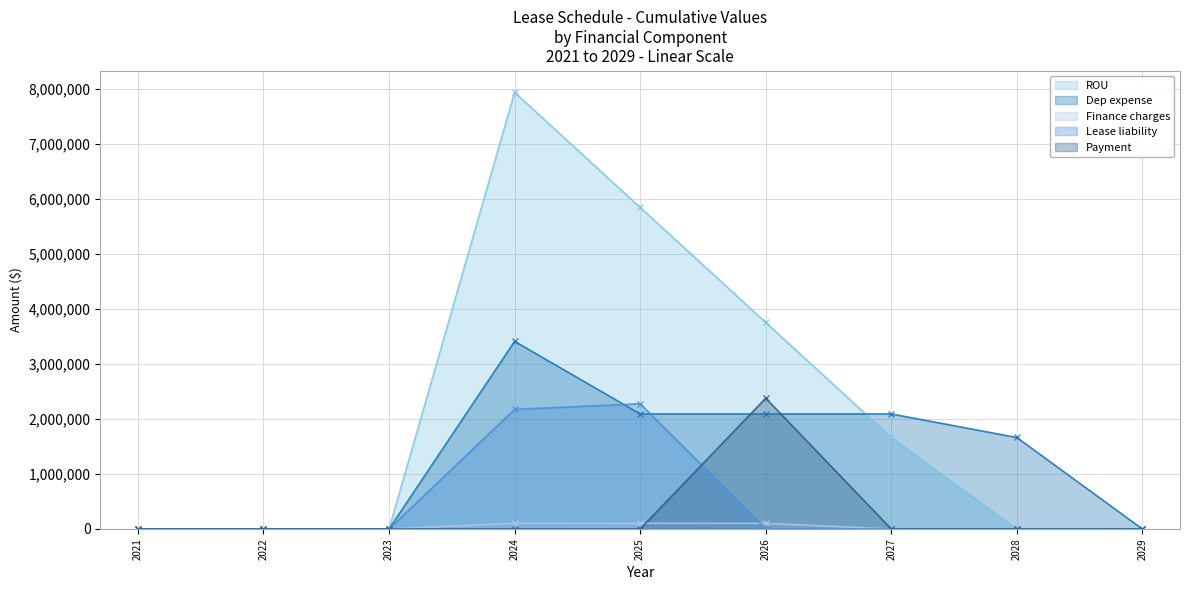

The value of Dep expense at 2022 is 0.0. True or false?

True